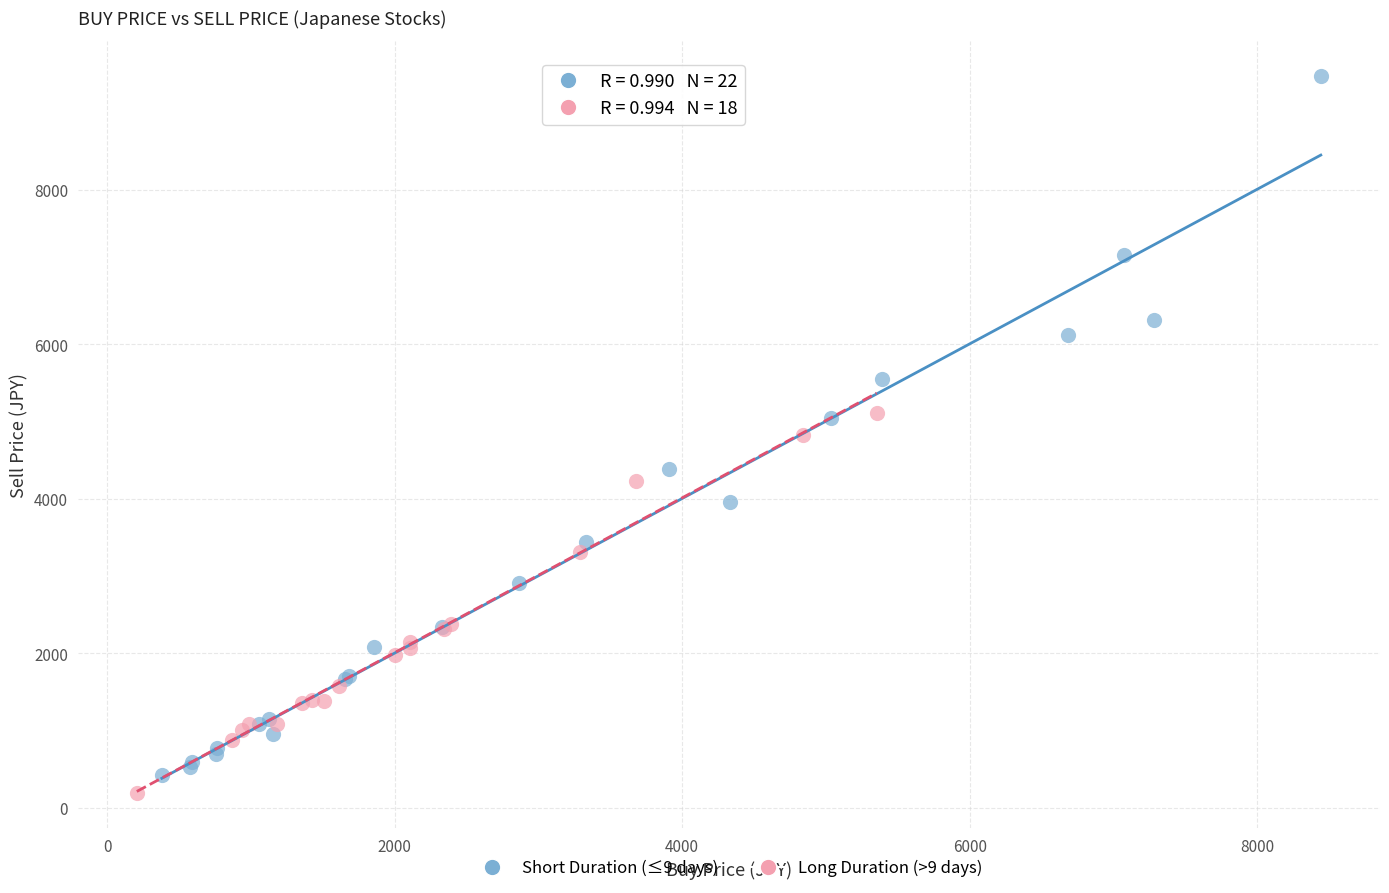

What are all the series names shown in the legend?

Short Duration (≤9 days), Long Duration (>9 days)